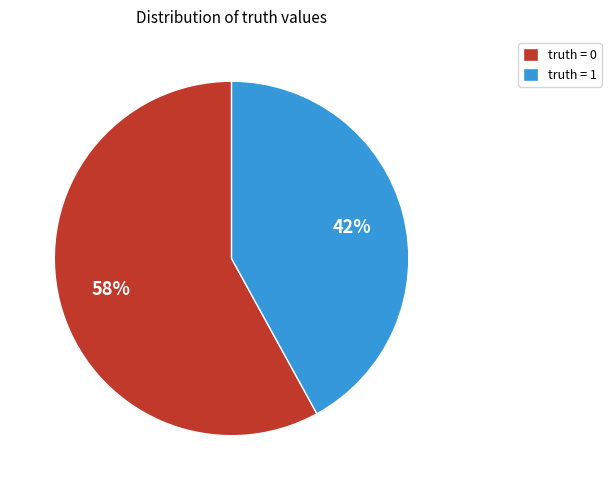

To the nearest percent, what percentage of the pie is truth = 0?

58%